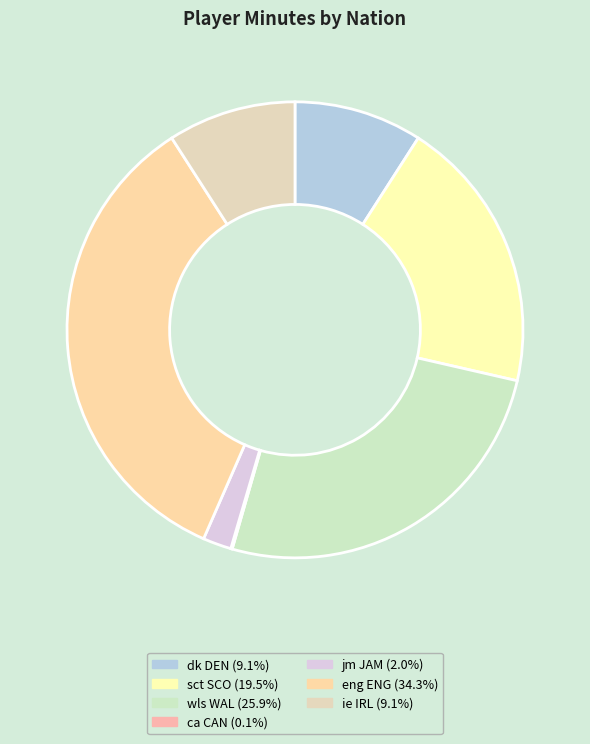

Which category has the biggest portion of the pie?

eng ENG